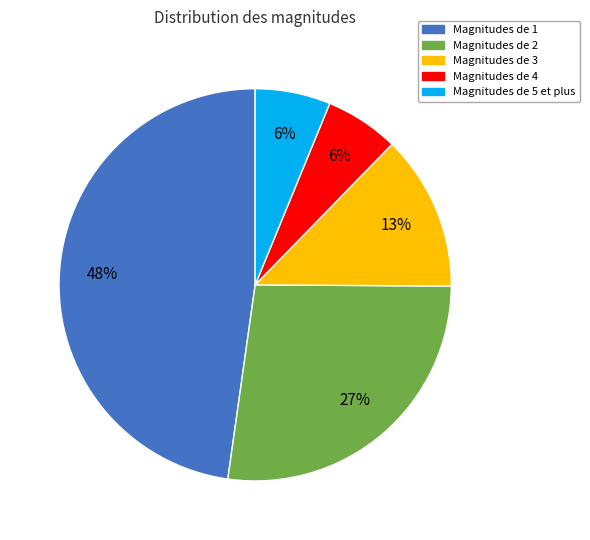

Does any single category account for the majority?

No